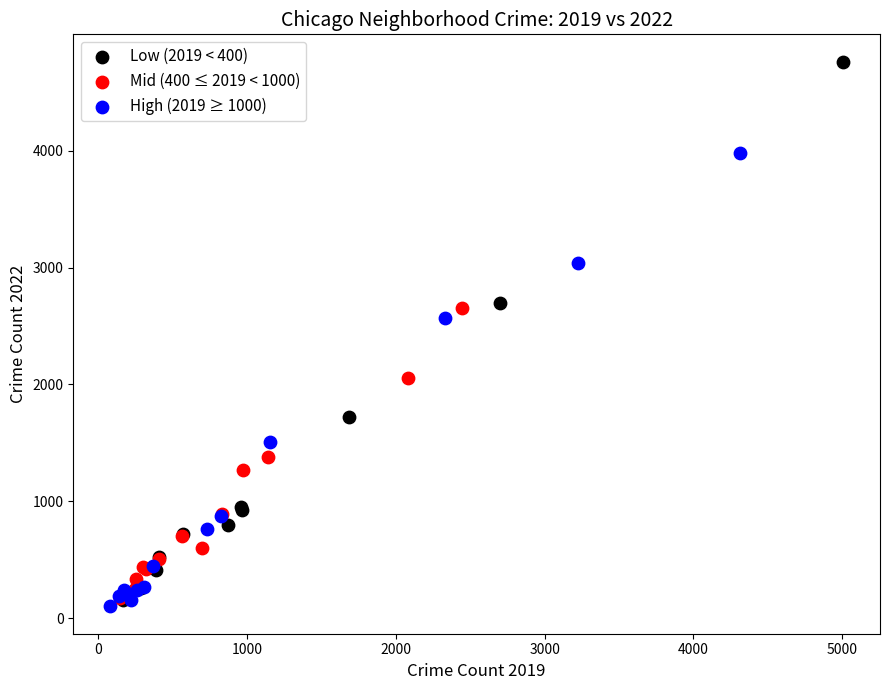

What are all the series names shown in the legend?

Low (2019 < 400), Mid (400 ≤ 2019 < 1000), High (2019 ≥ 1000)